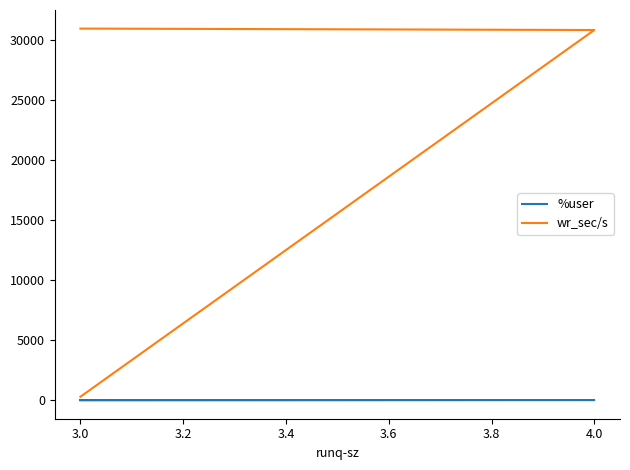

Is the value of wr_sec/s at 4.0 greater than the value of %user at 3.0?

Yes